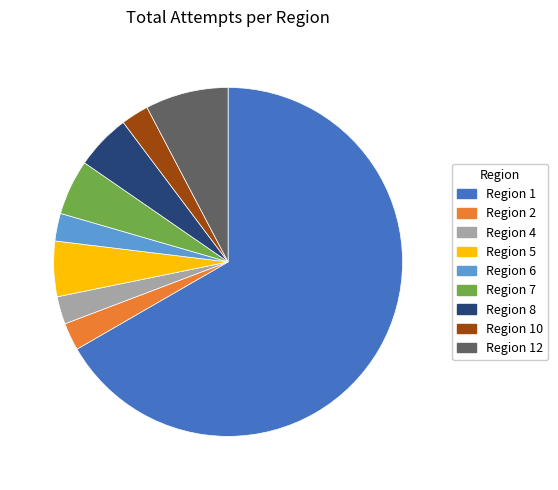

Does any single category account for the majority?

Yes